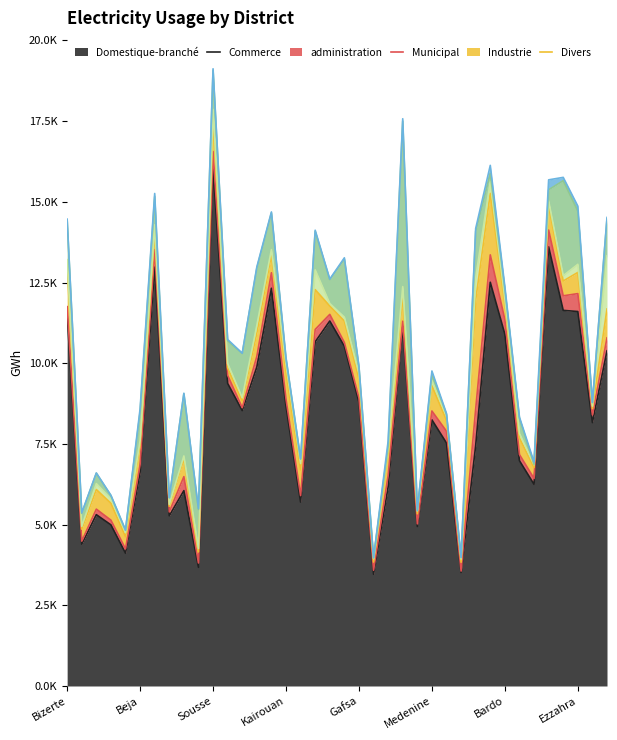

True or false: Municipal has a value of 385.8 at Ezzahra.

False